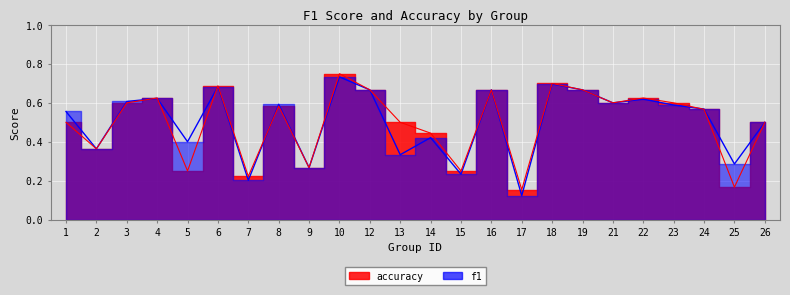

At which category does accuracy reach its first local valley?

2